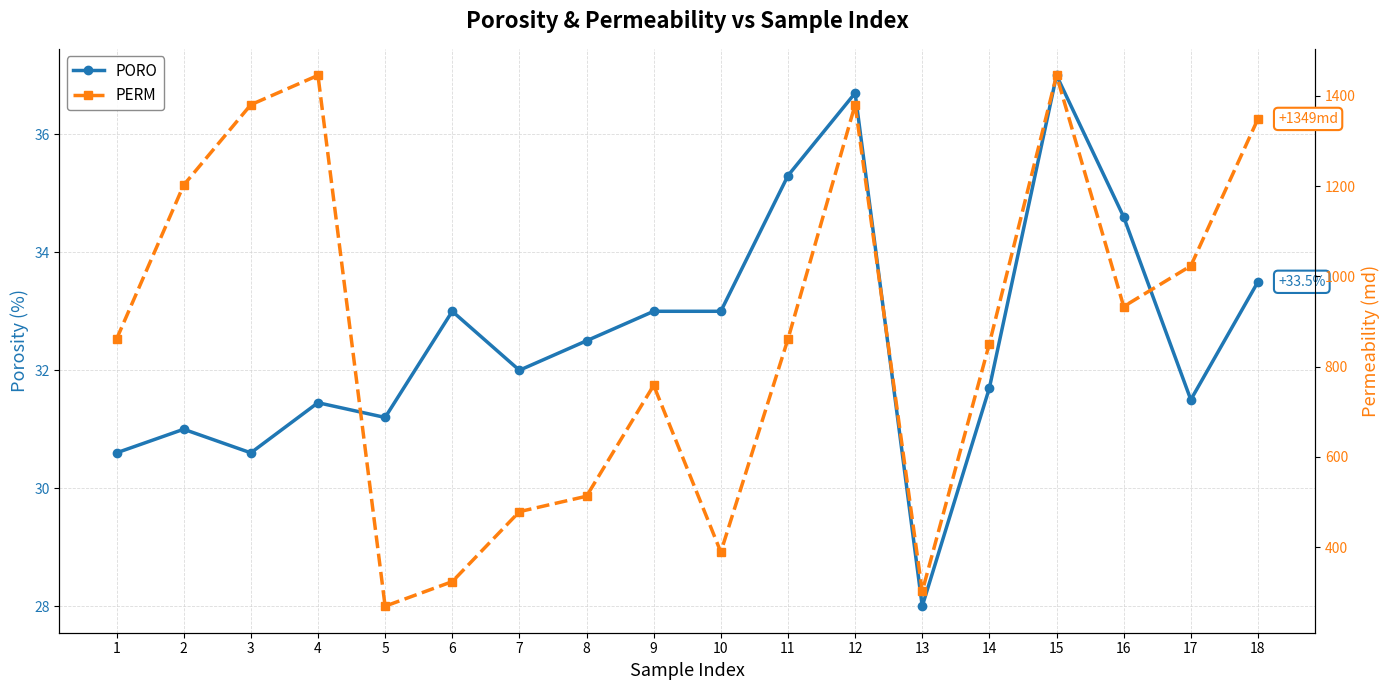

How many distinct data groups are displayed?

2